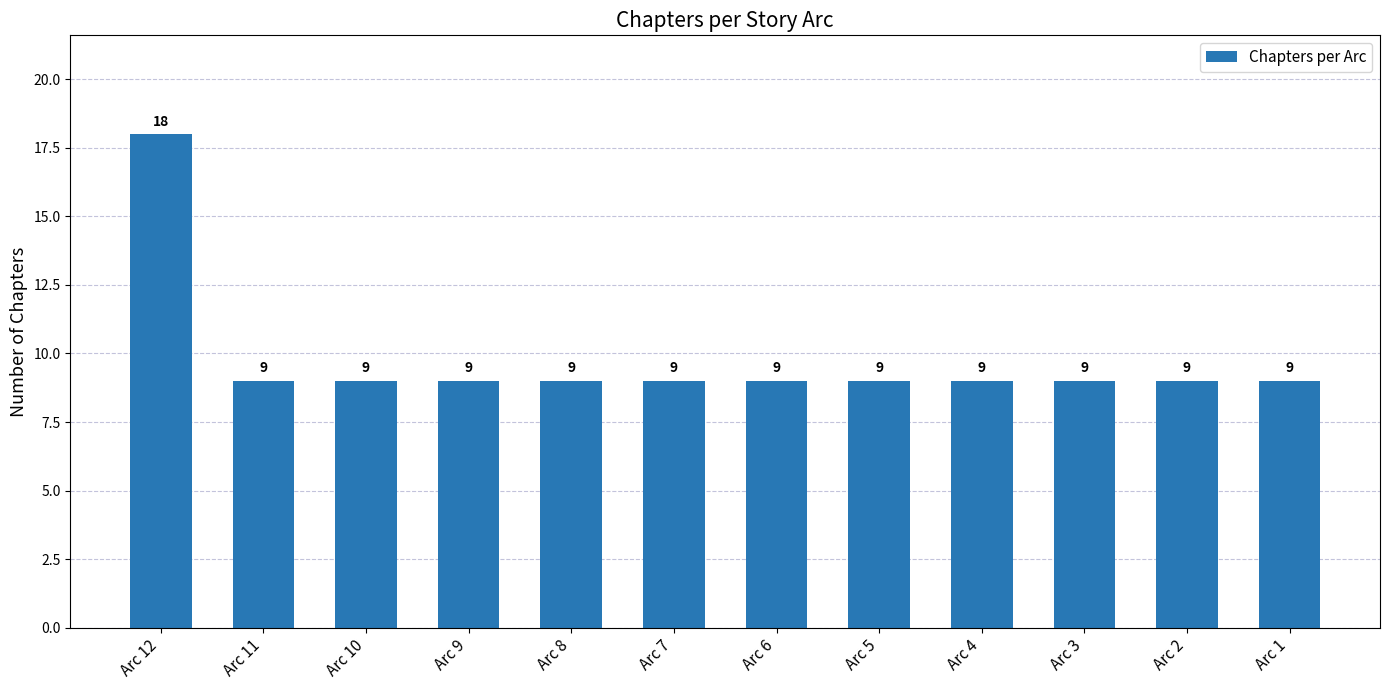

What is the approximate value at Arc 1?

9